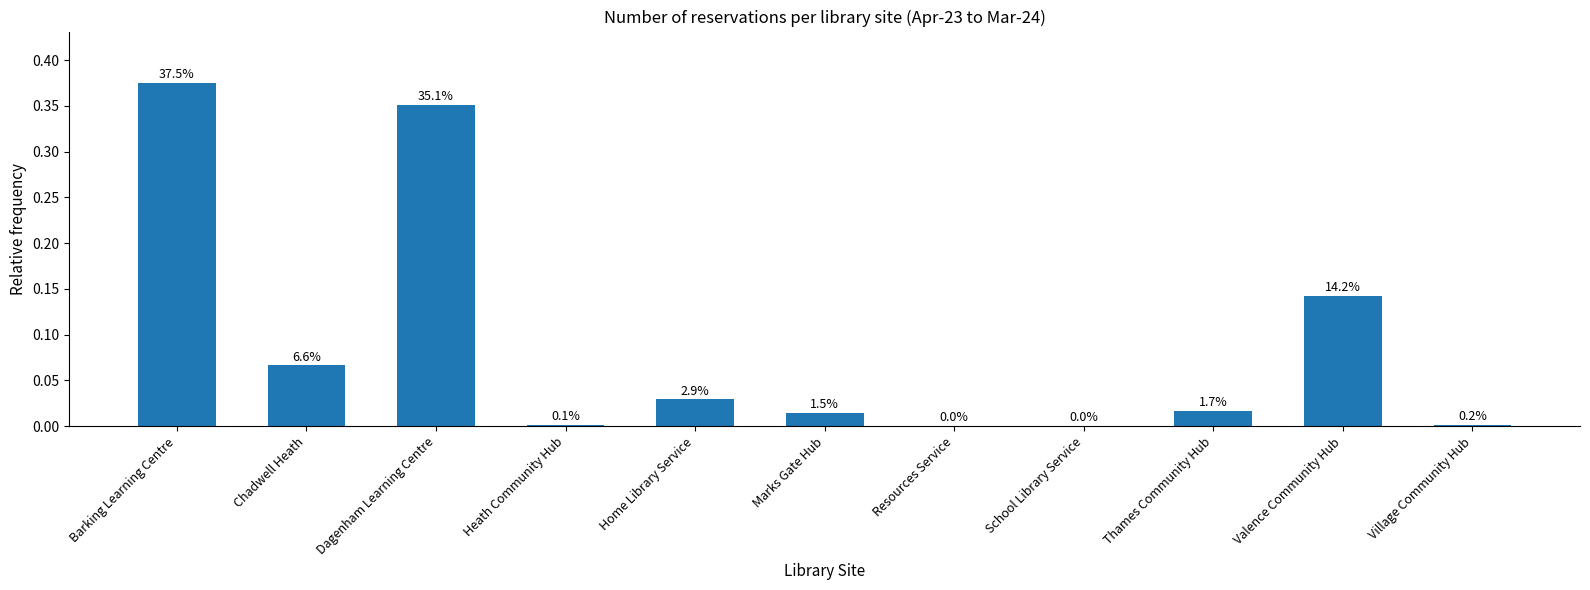

Reading left to right, what are all the values shown in this chart?

0.4	0.1	0.4	0.0	0.0	0.0	0.0	0.0	0.0	0.1	0.0